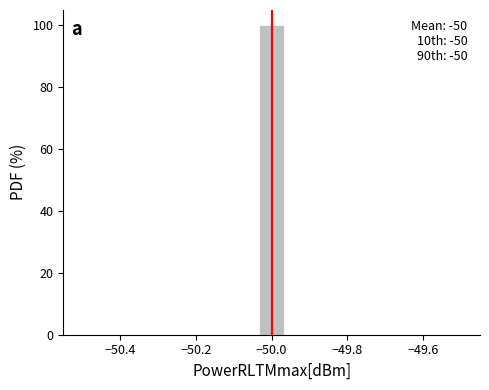

Around what value on the x-axis is the tallest bar? Give the approximate position of its centre, as read against the axis.

-50.00